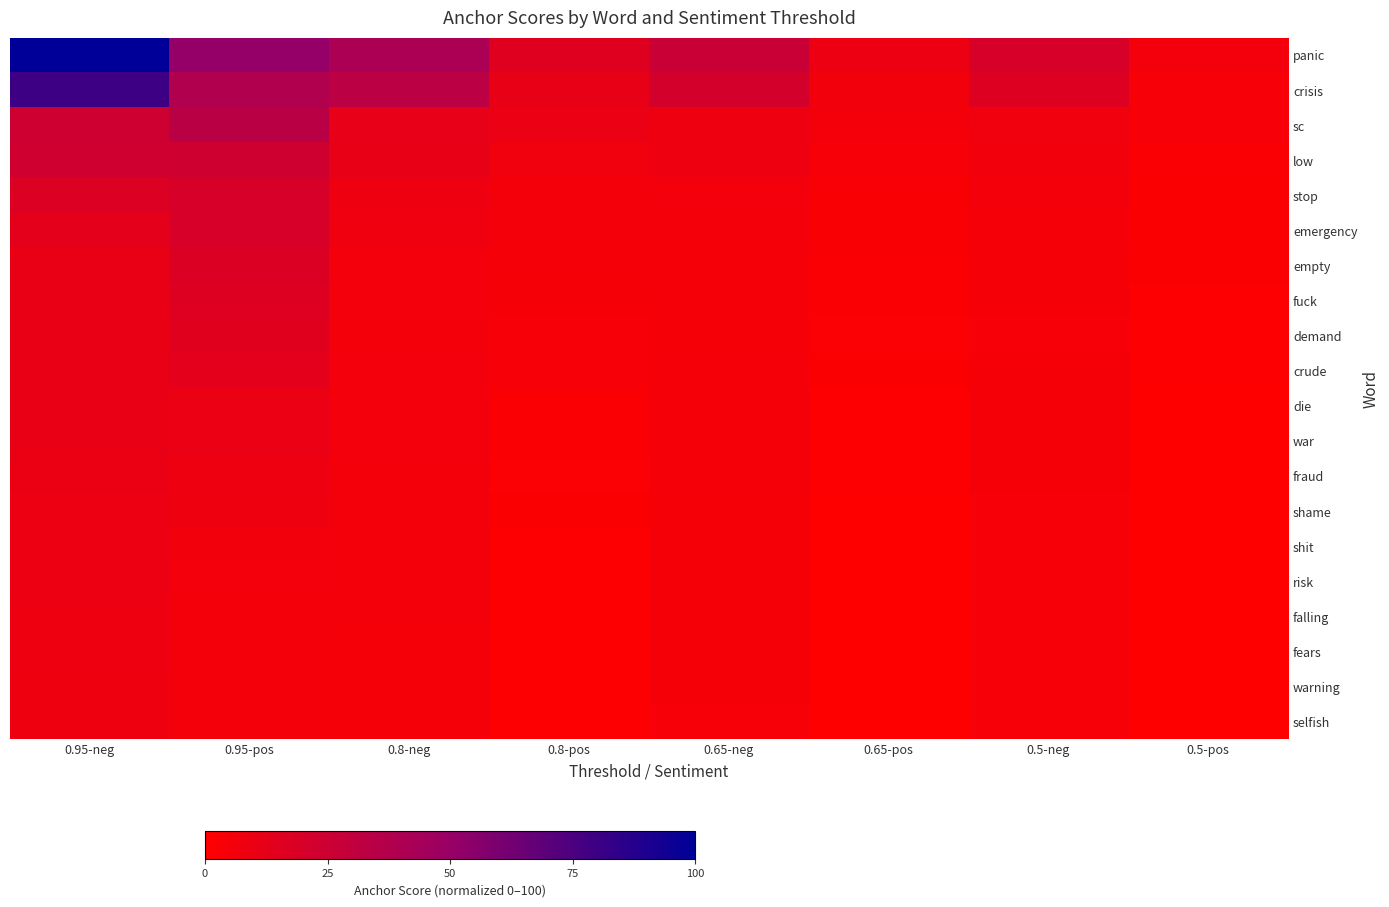

At how many categories does at least one series exceed 69?

1